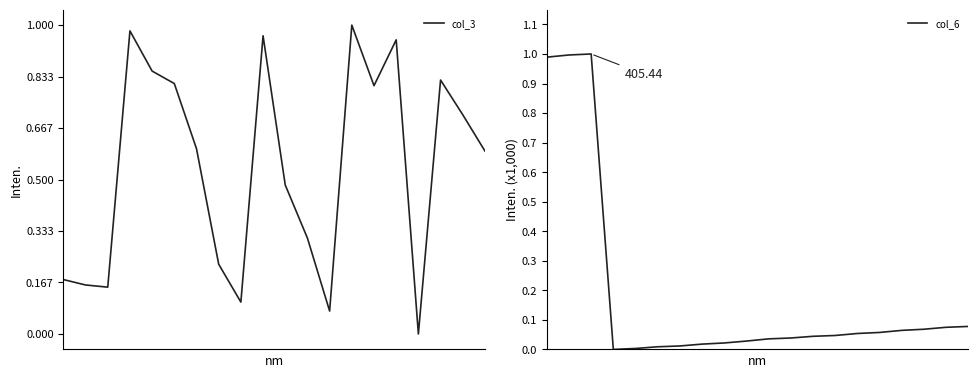

Which series has the widest spread of values?

col_3